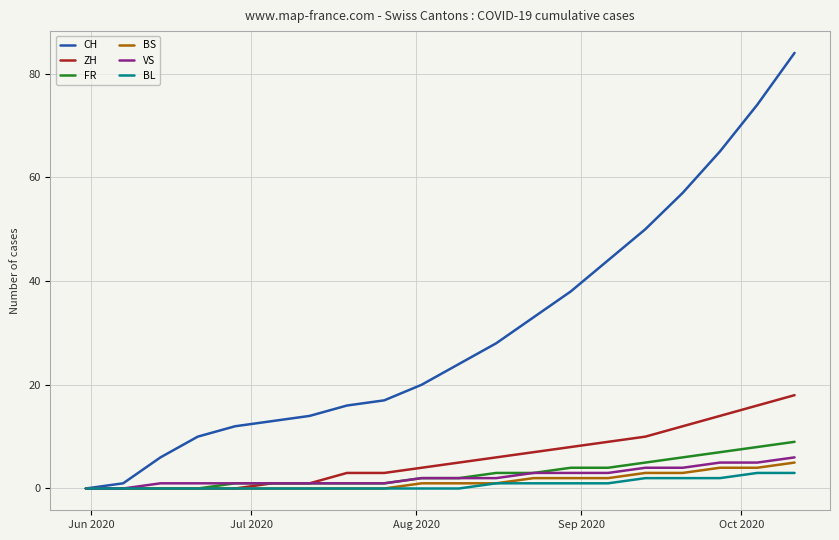

What is the maximum value for VS?

6